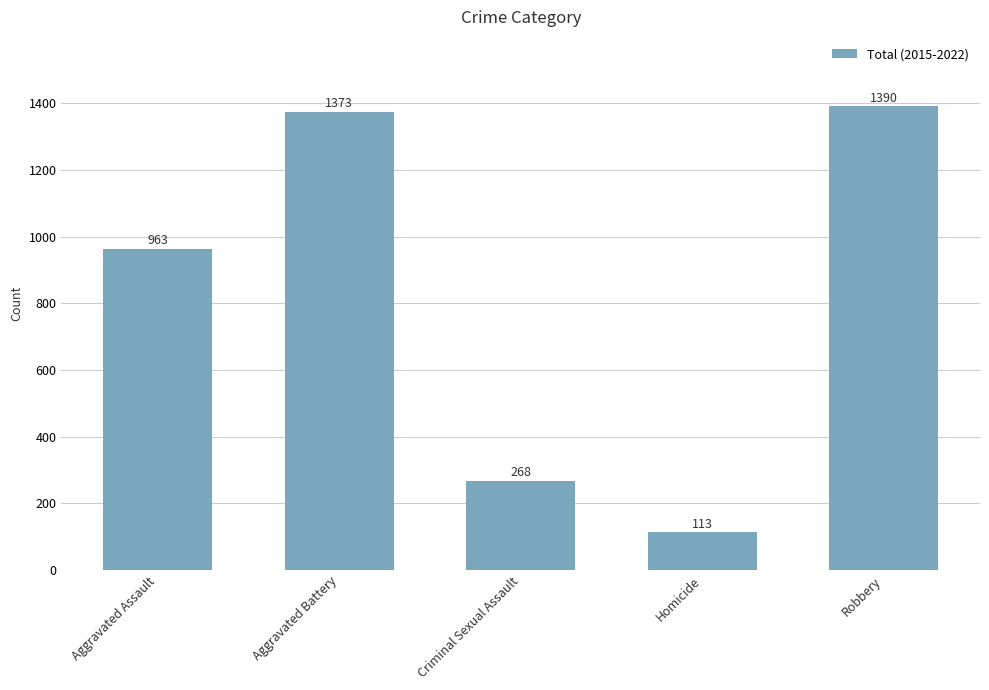

Rank the categories by value from lowest to highest.

Homicide, Criminal Sexual Assault, Aggravated Assault, Aggravated Battery, Robbery